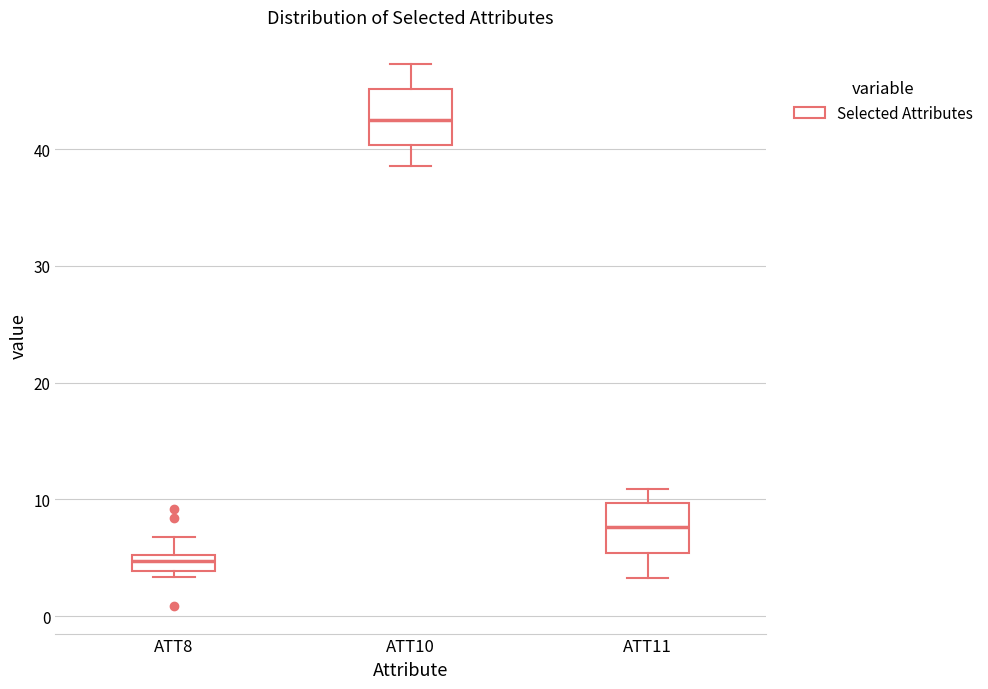

Which box has the lowest median line?

ATT8